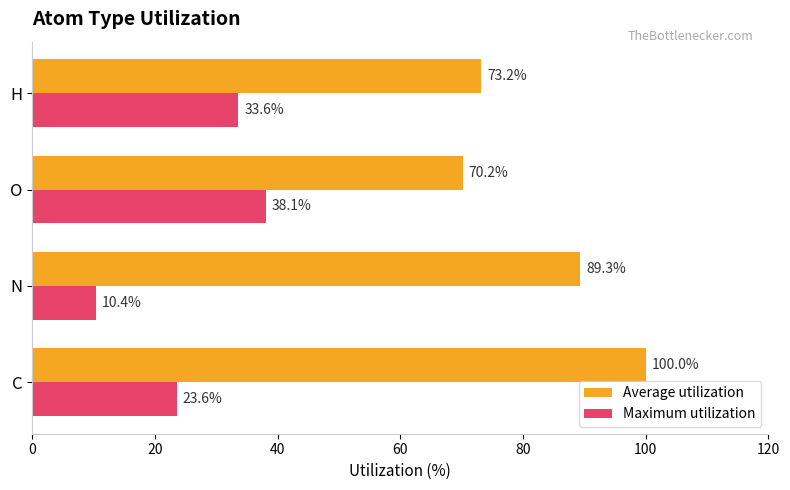

Which series has the largest range (max minus min)?

Average utilization